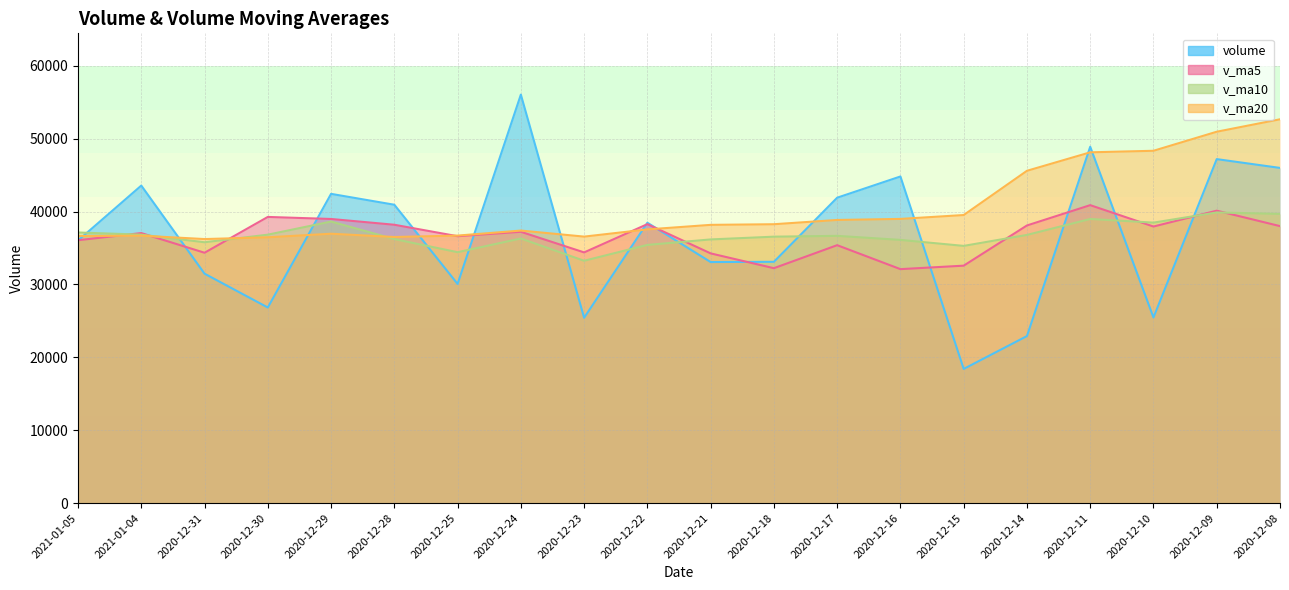

At how many categories does at least one series exceed 40485?

11